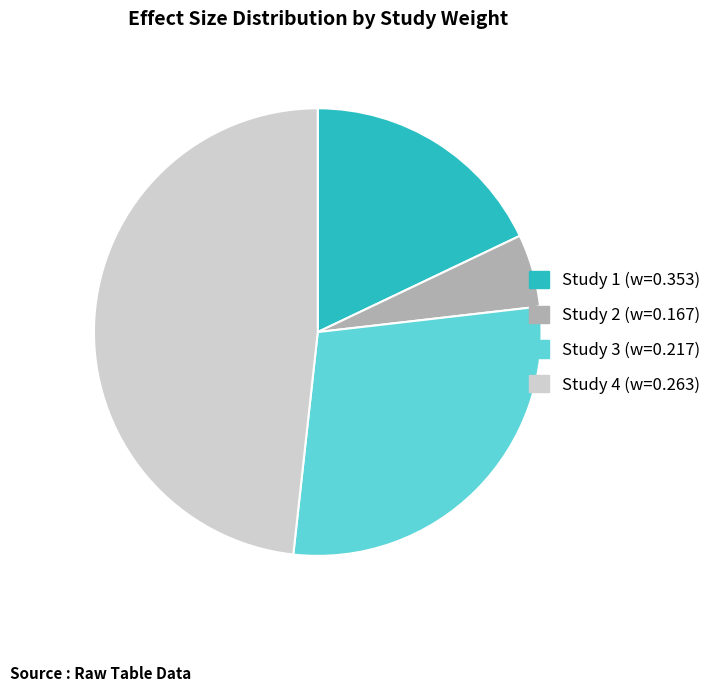

Is the sum of Study 4 (w=0.263) and Study 3 (w=0.217) greater than half?

Yes